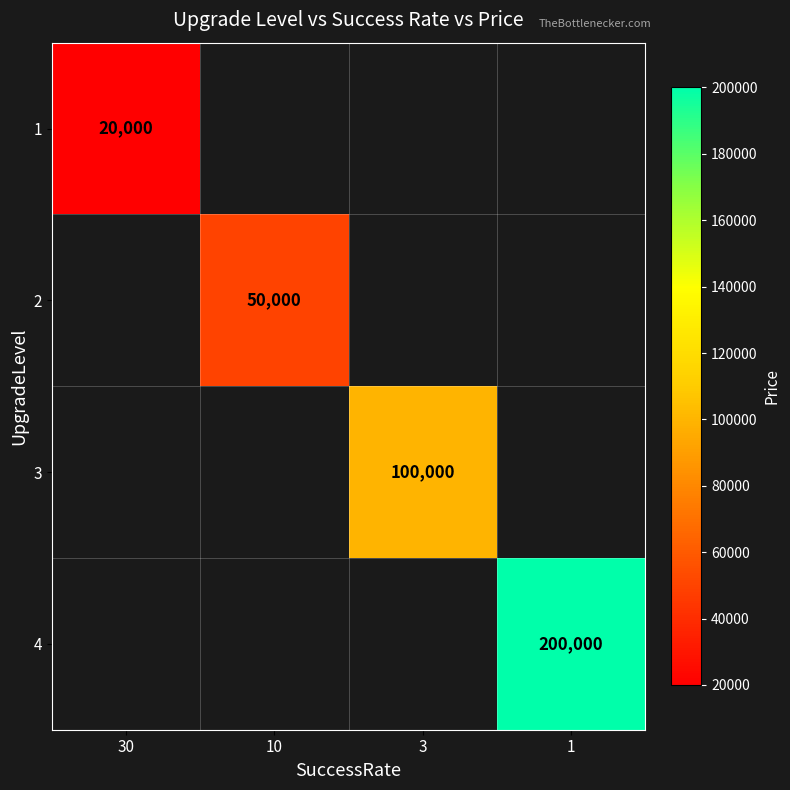

The value of 3 at 3 is 100000. True or false?

True